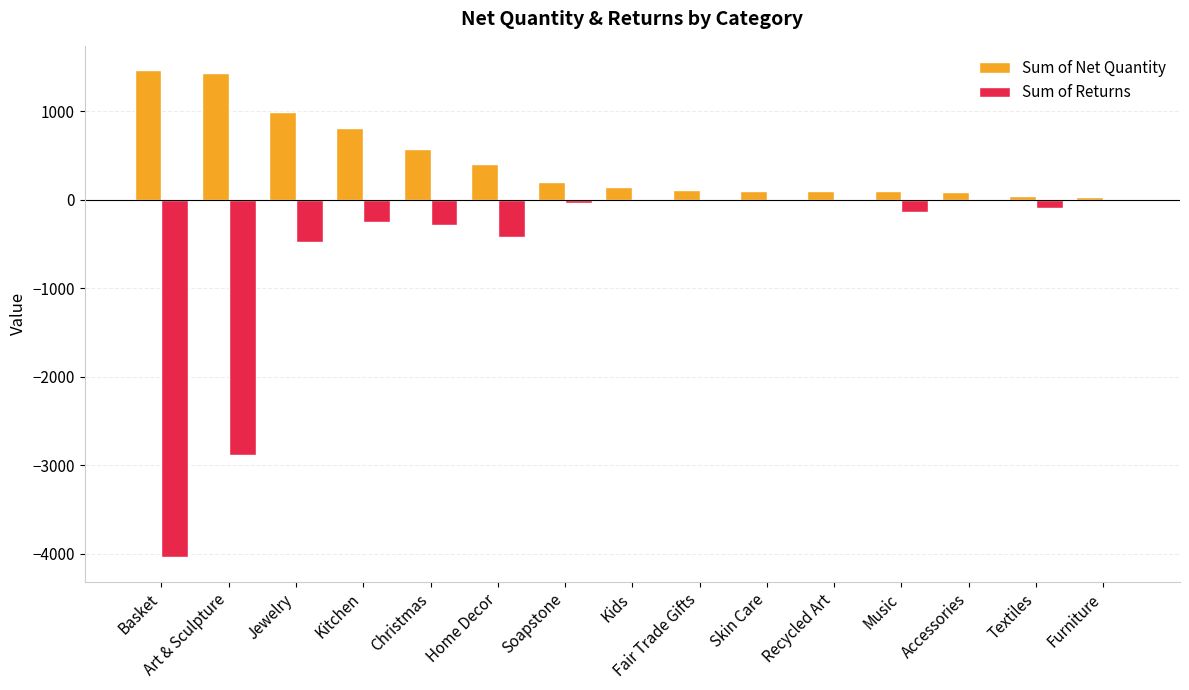

What value does the Sum of Returns series have at Textiles?

-96.0